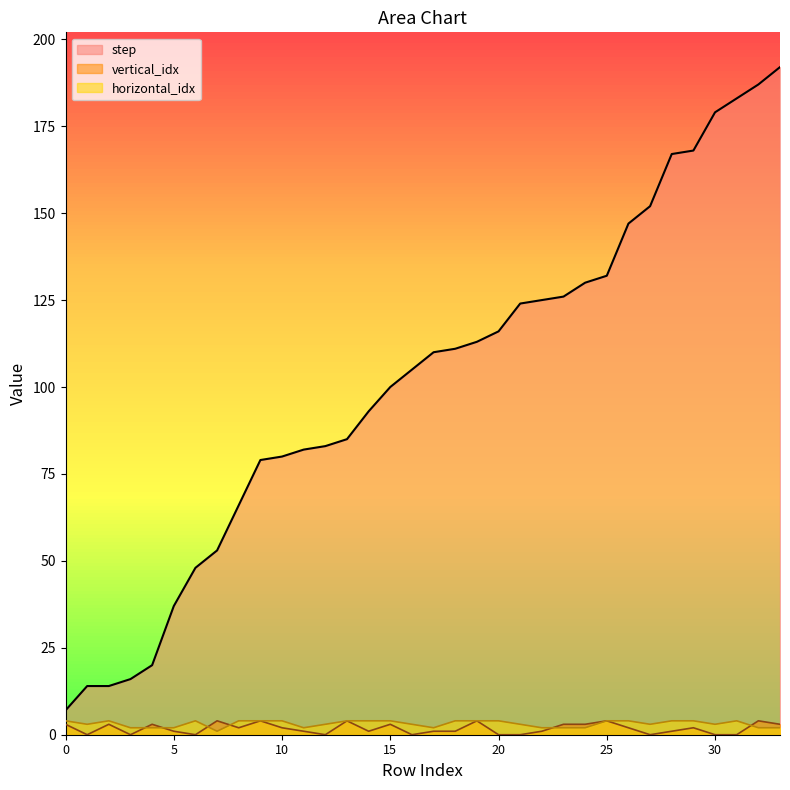

Where is the first local minimum for horizontal_idx?

1